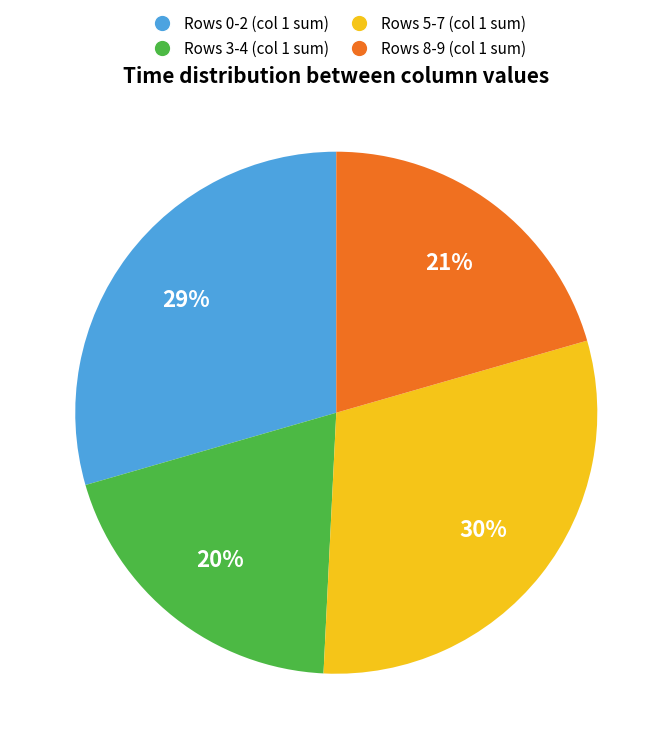

How many slices are in this pie chart?

4